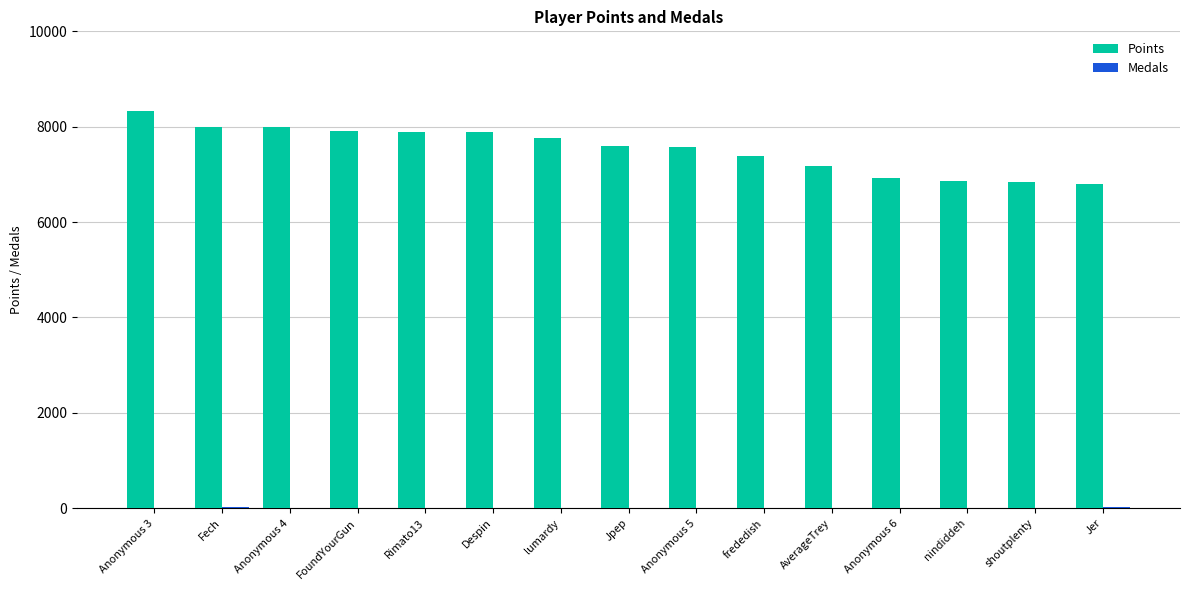

The value of Points at Rimato13 is 10762. True or false?

False